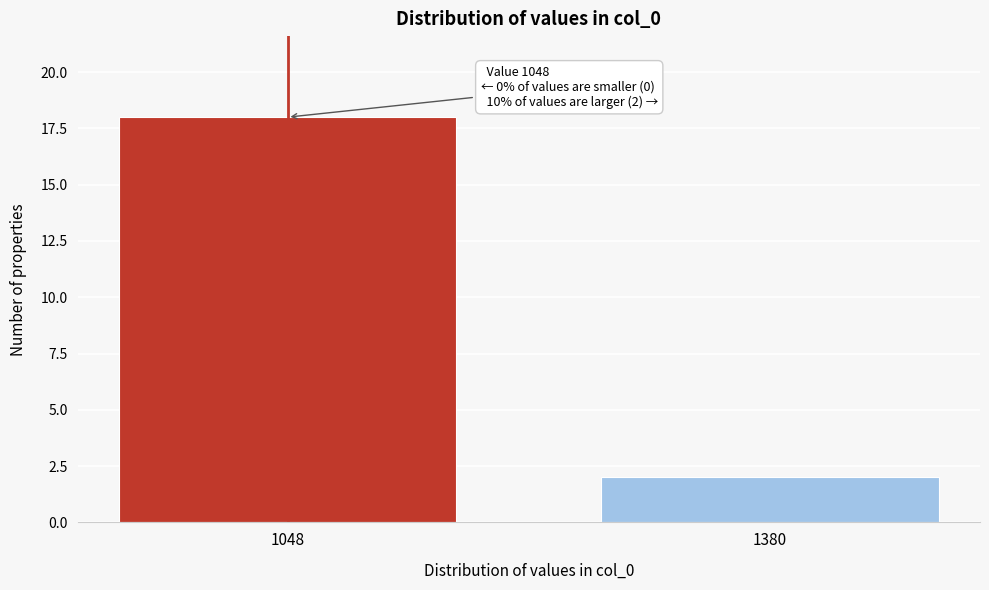

Reading left to right, what are all the values shown in this chart?

1048=18	1380=2